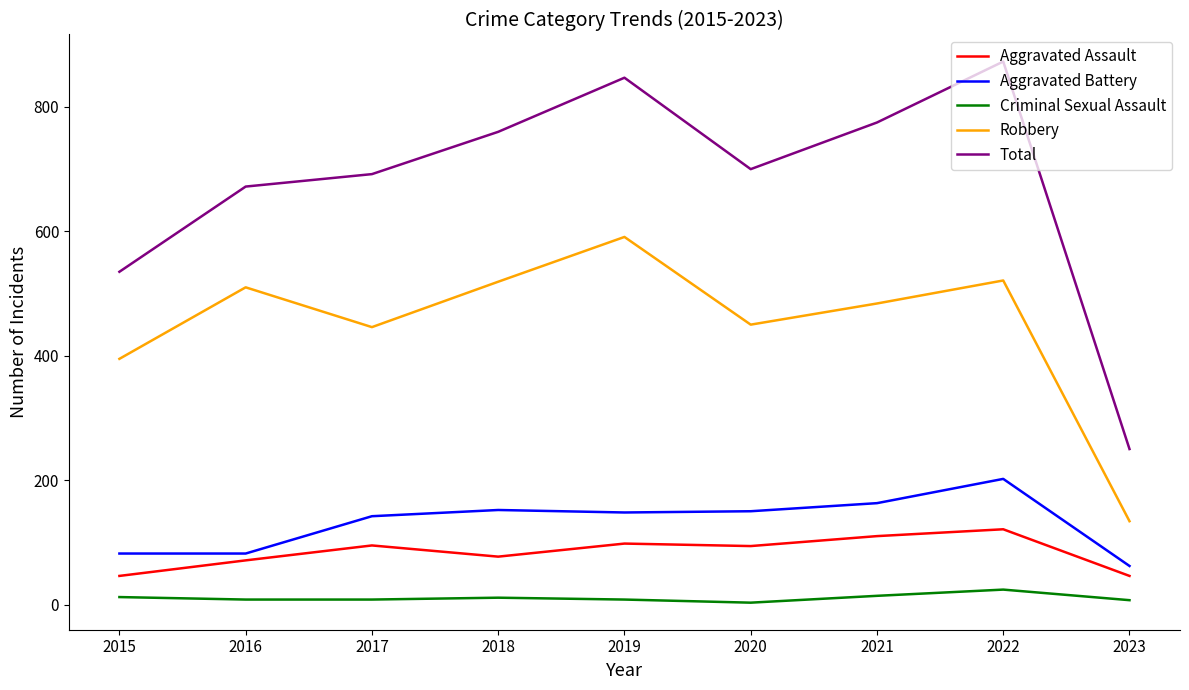

Is this an area chart (filled region under the line)?

No